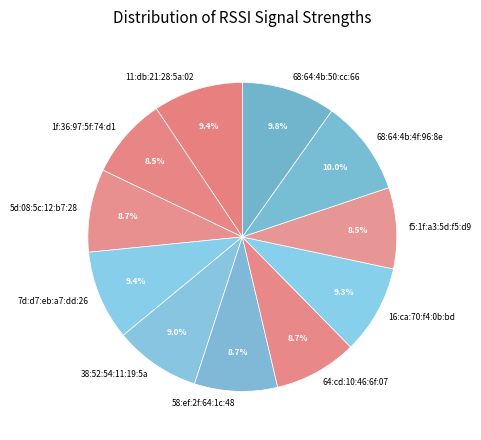

Combined, do 38:52:54:11:19:5a and 64:cd:10:46:6f:07 account for over 50%?

No